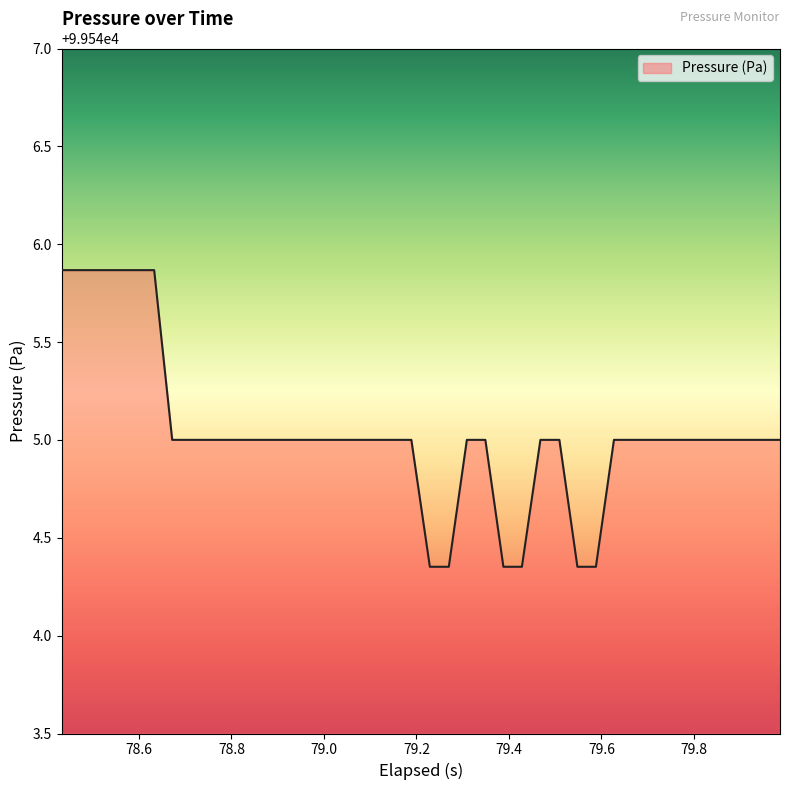

Count the number of data series in this chart.

1